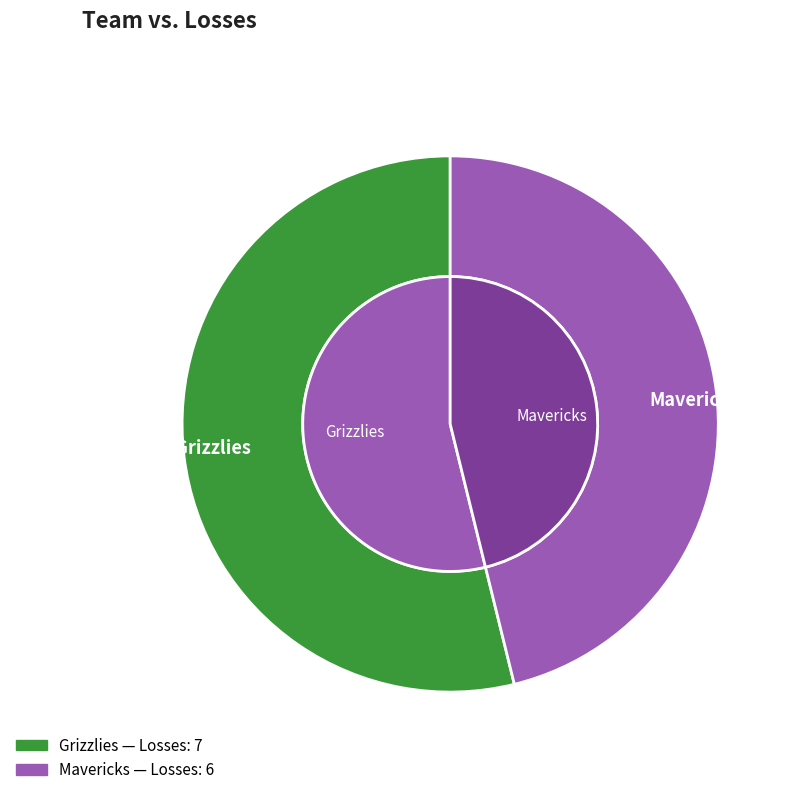

To the nearest percent, what is the combined percentage of Mavericks and Grizzlies?

100%